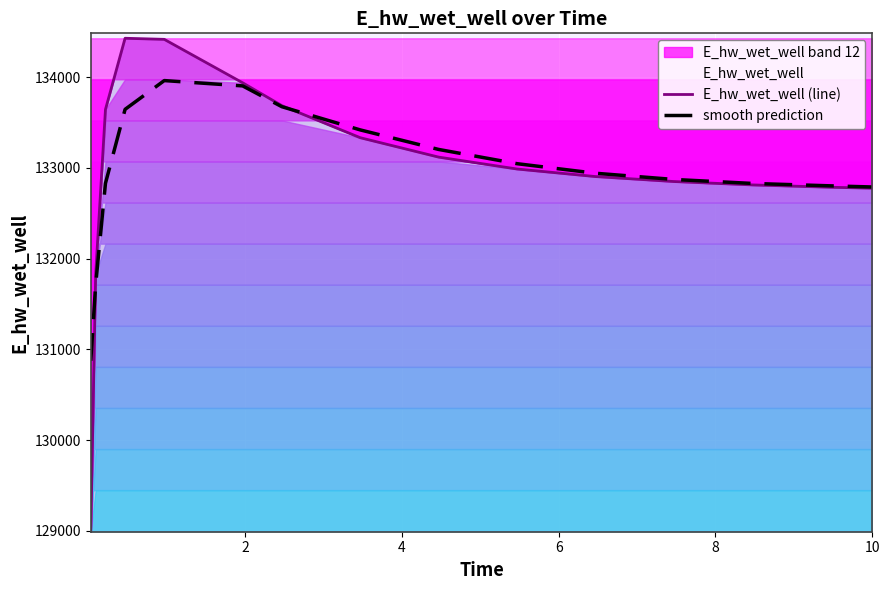

What is the maximum value for E_hw_wet_well (line)?

134429.7